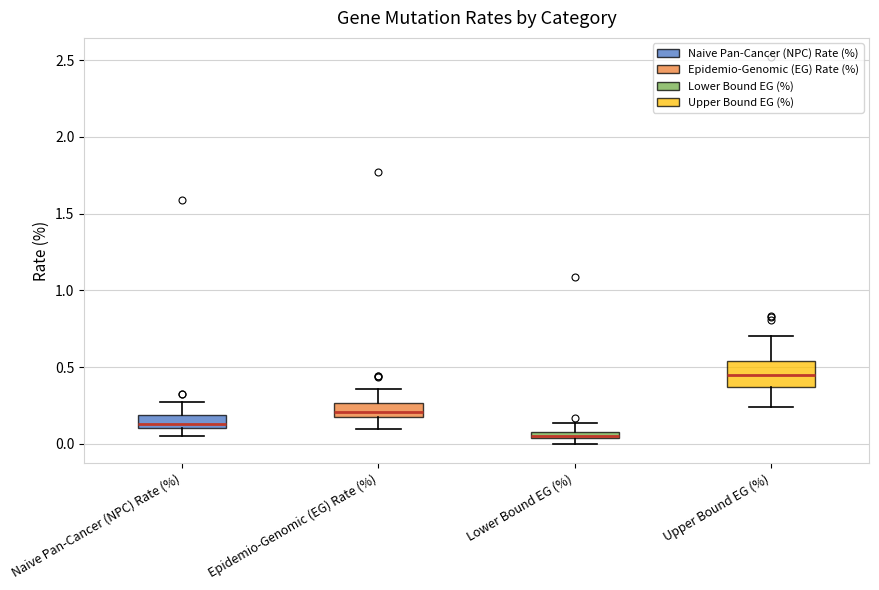

Which box's median line is the highest?

Upper Bound EG (%)